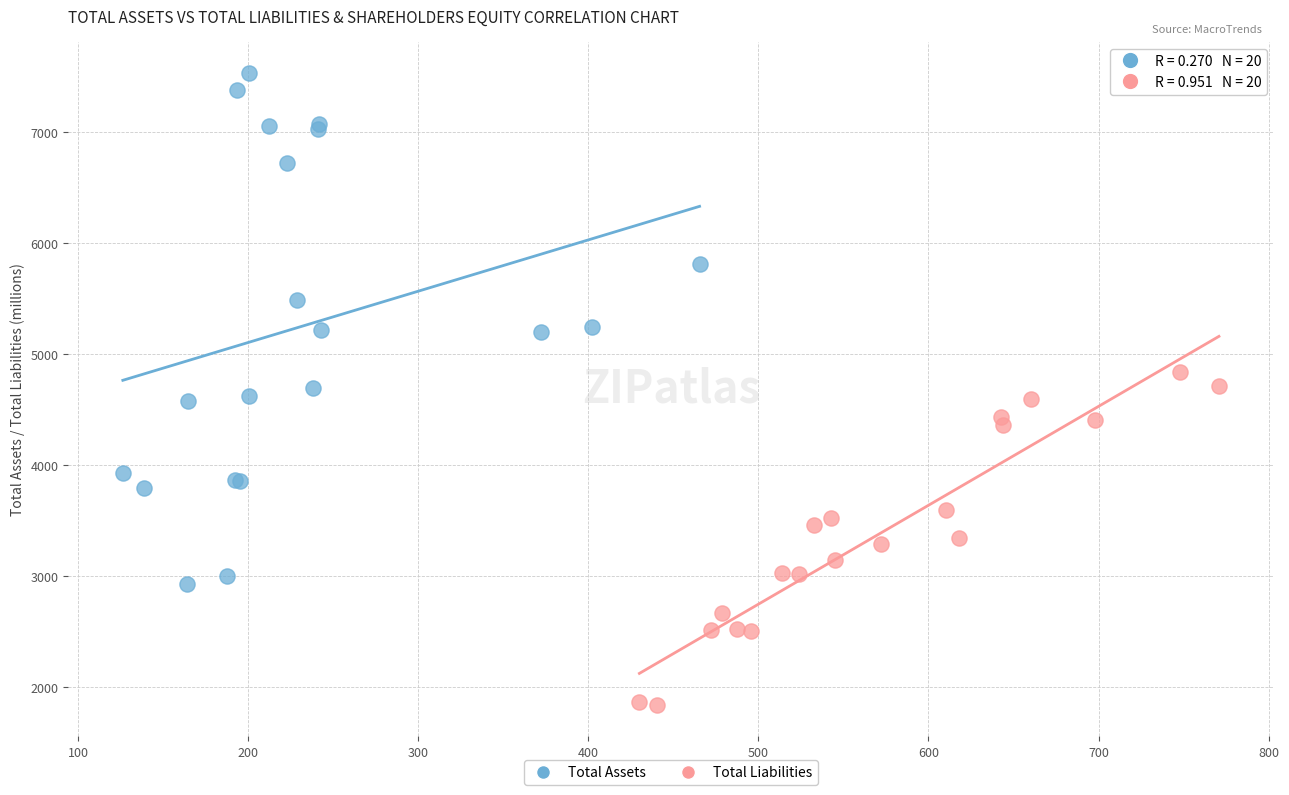

Which series reaches the maximum Y coordinate?

Total Assets